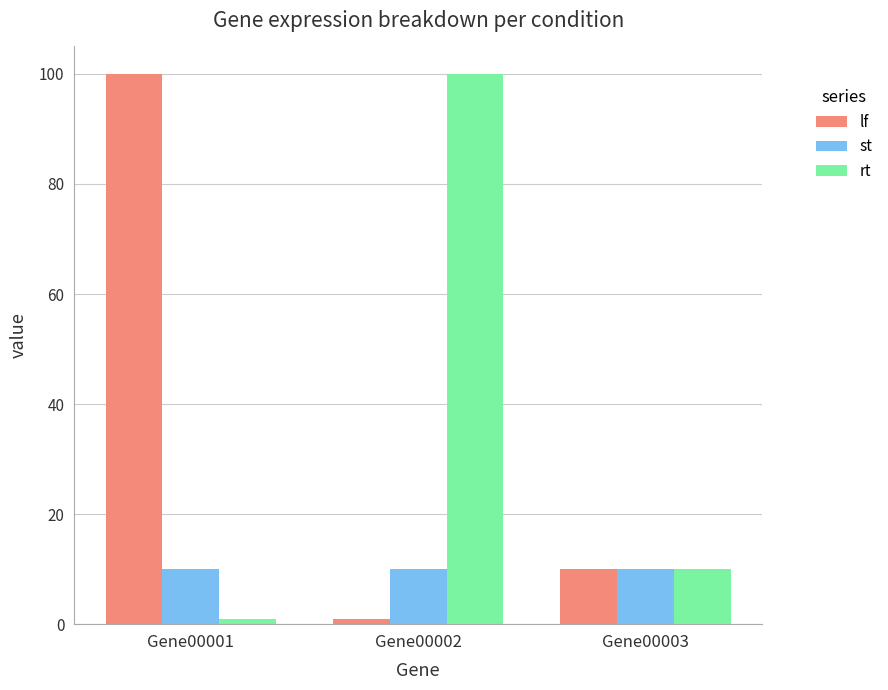

Where is rt nearest to the value 50?

Gene00003